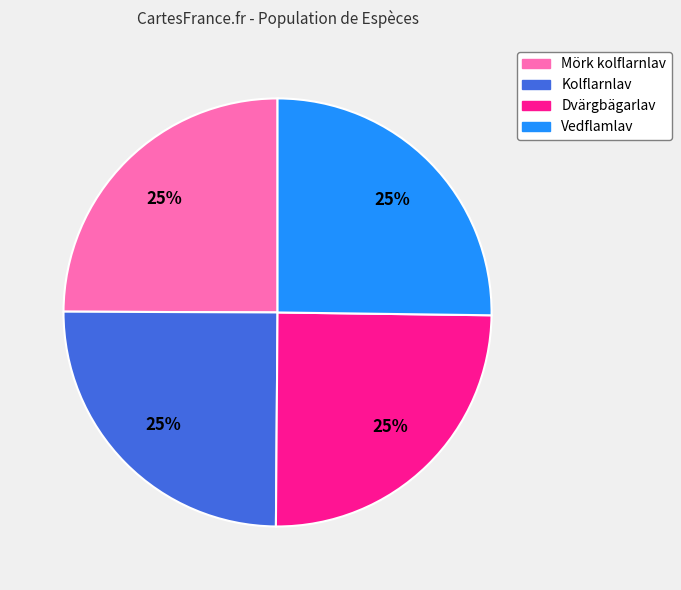

Approximately how many times larger is the value at Dvärgbägarlav compared to Mörk kolflarnlav?

1.0